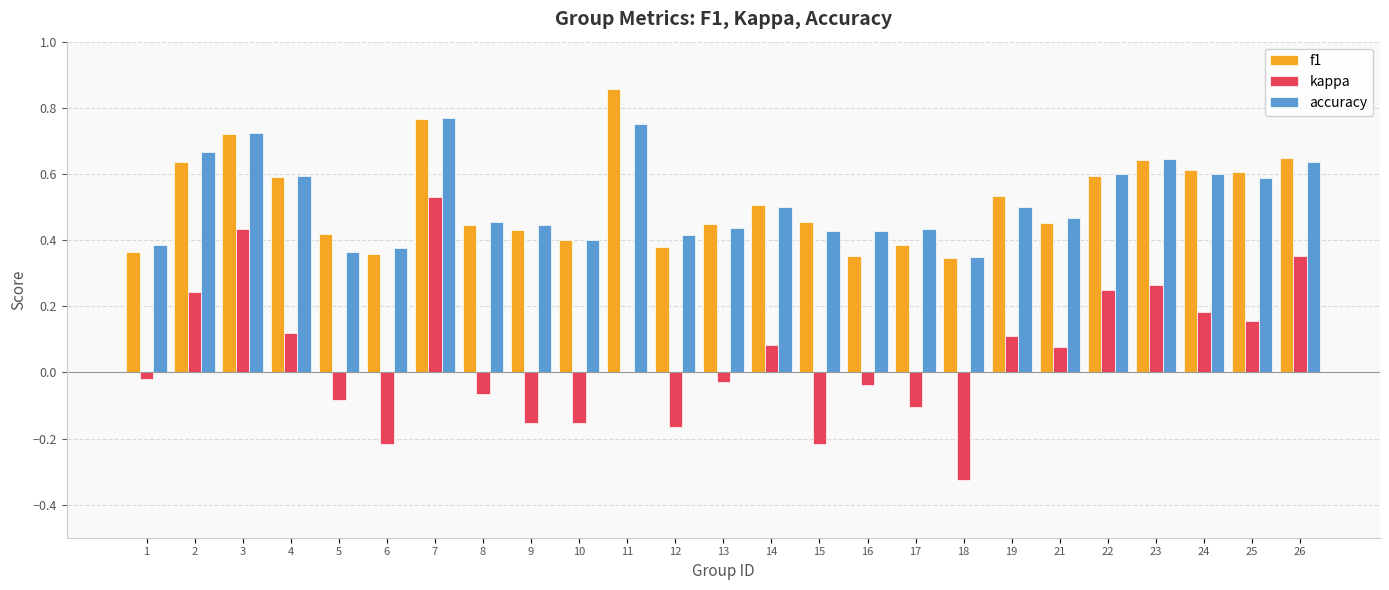

At which category is the sum across all series the highest?

7